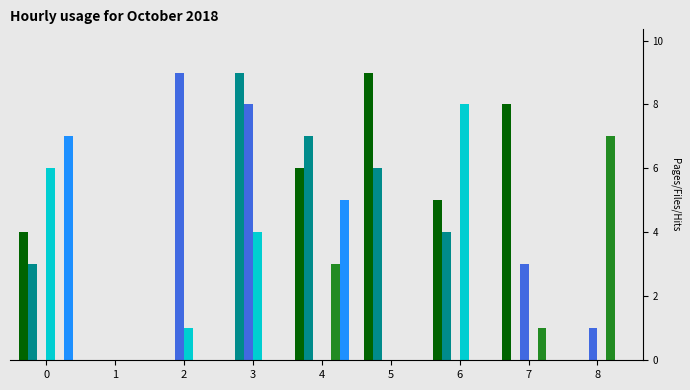

What is the greatest value displayed?

9